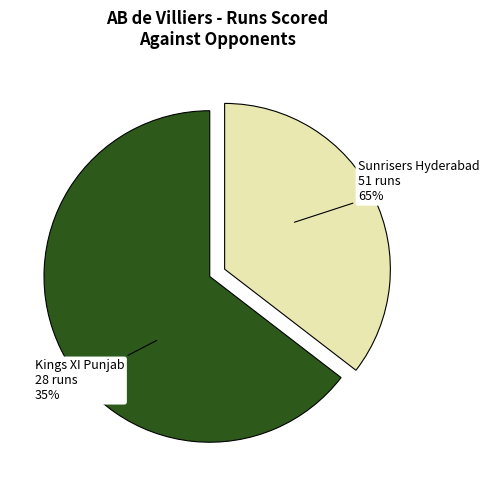

What is the ratio of the value at Sunrisers Hyderabad to the value at Kings XI Punjab?

1.8